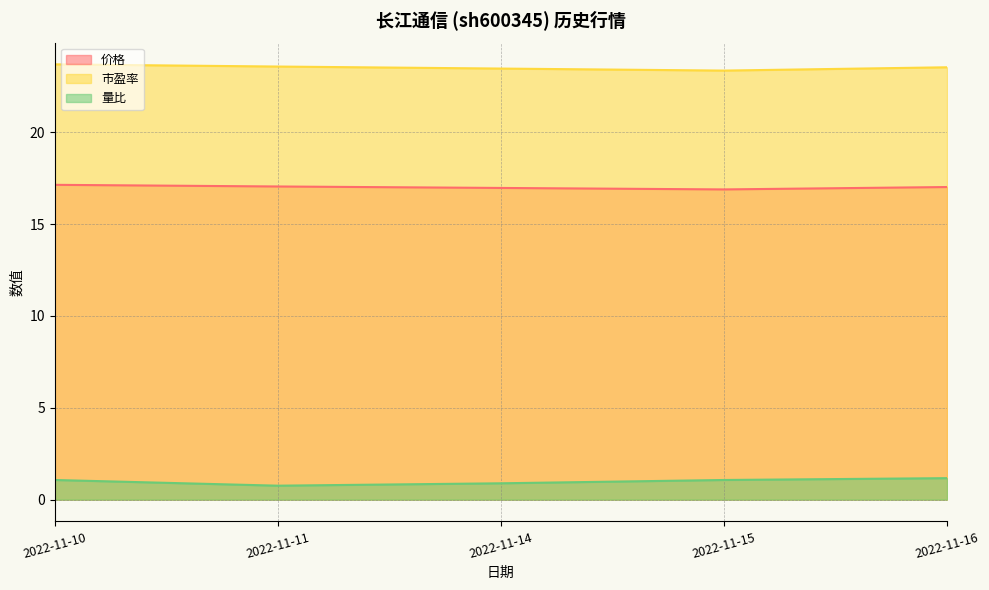

What is the sum of all 量比 values?

5.0